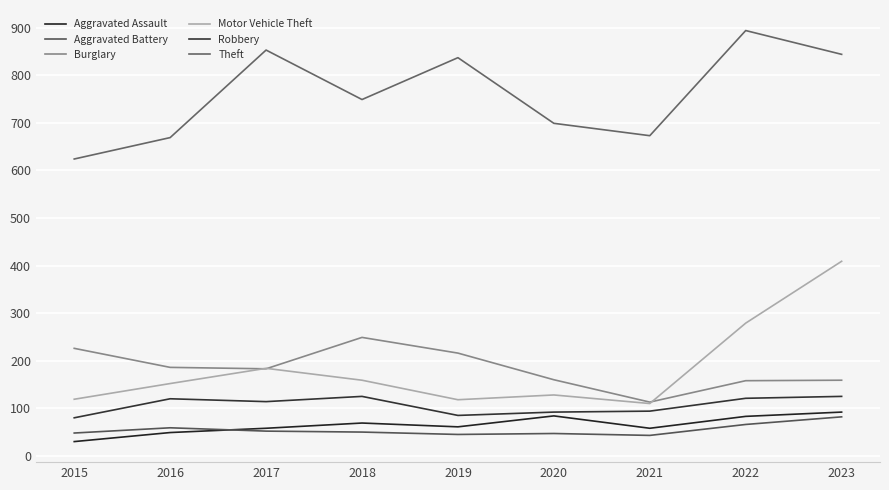

True or false: Theft and Robbery cross at least once.

False